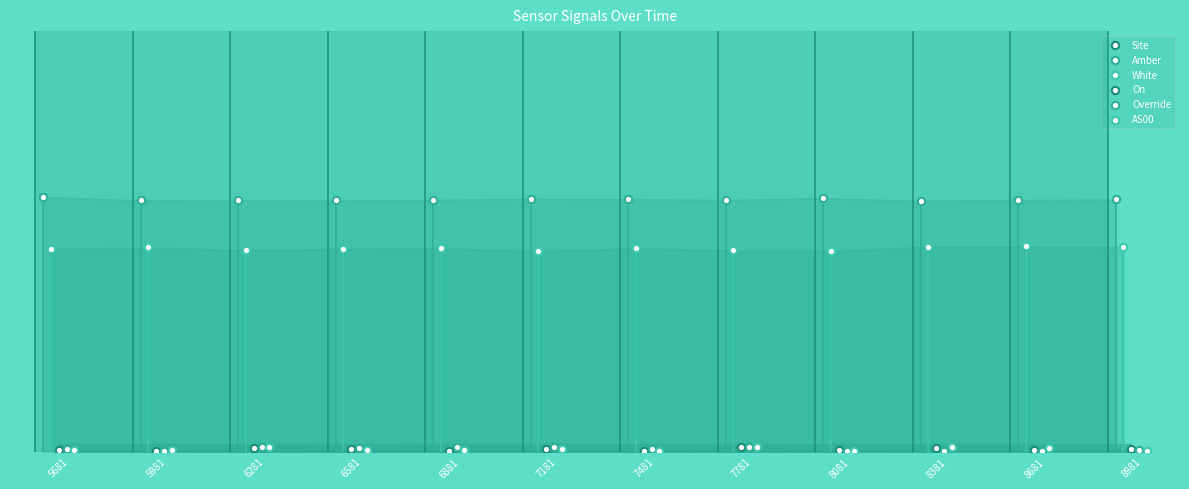

Which series contains the highest Y value?

Site